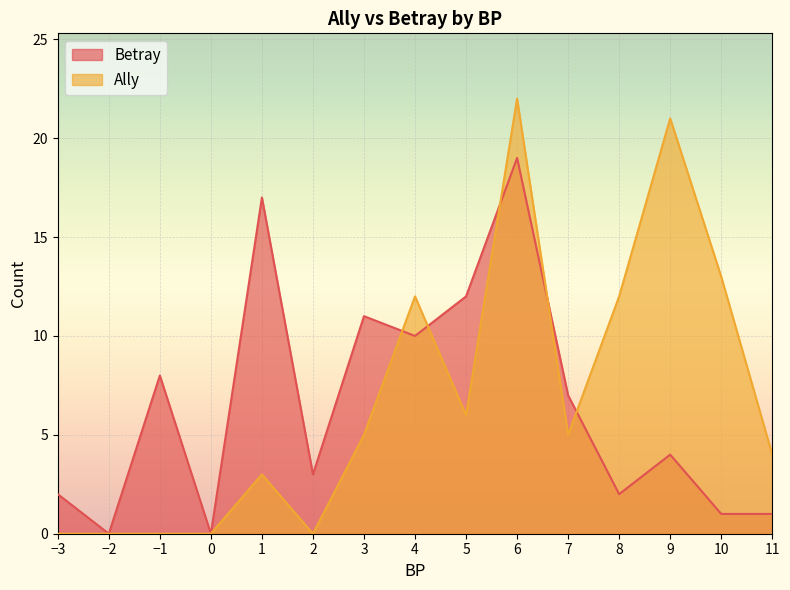

At which category is the sum across all series the highest?

6